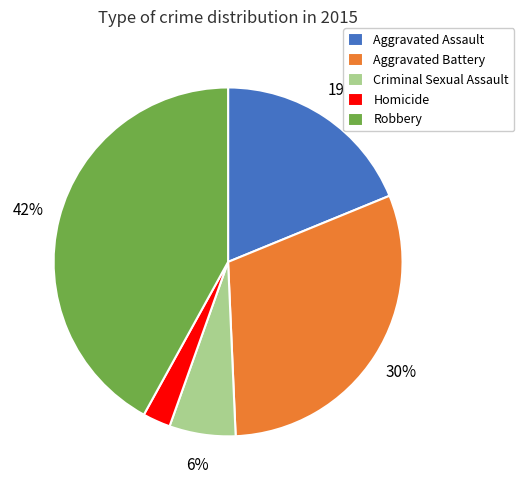

How many slices are in this pie chart?

5